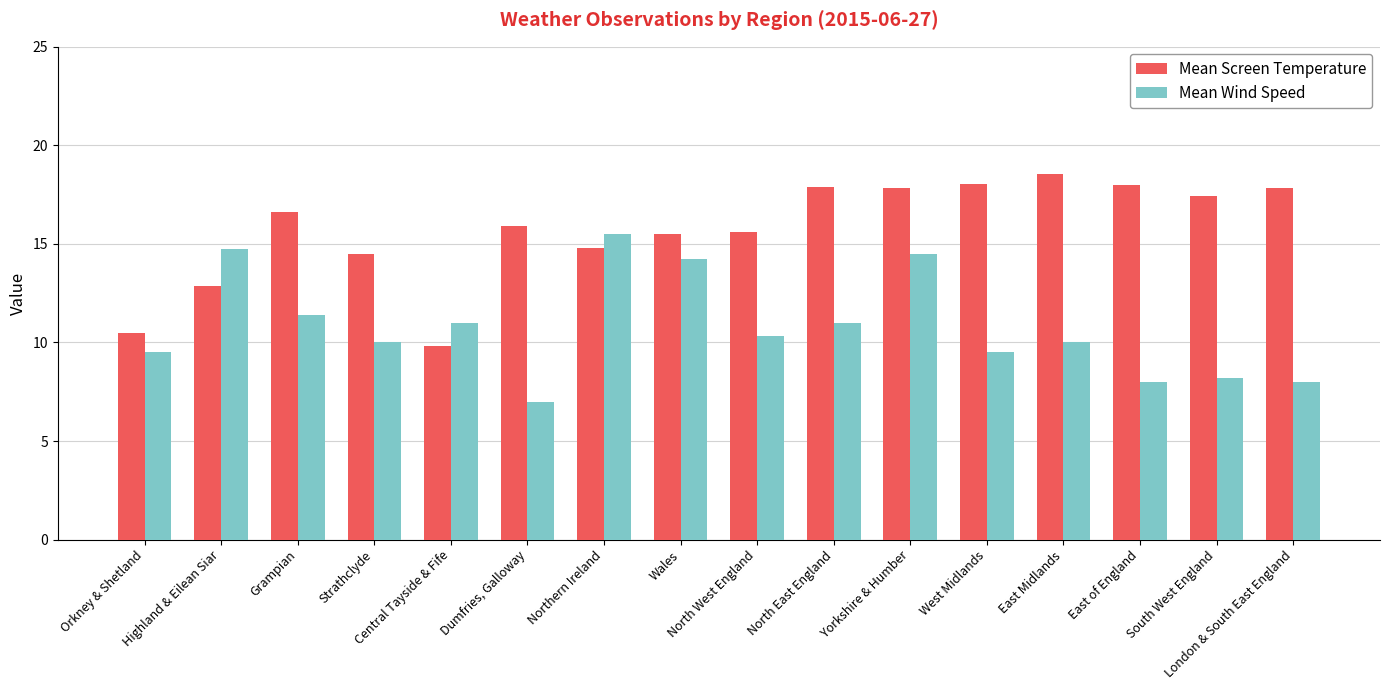

How many bars are there in total?

32